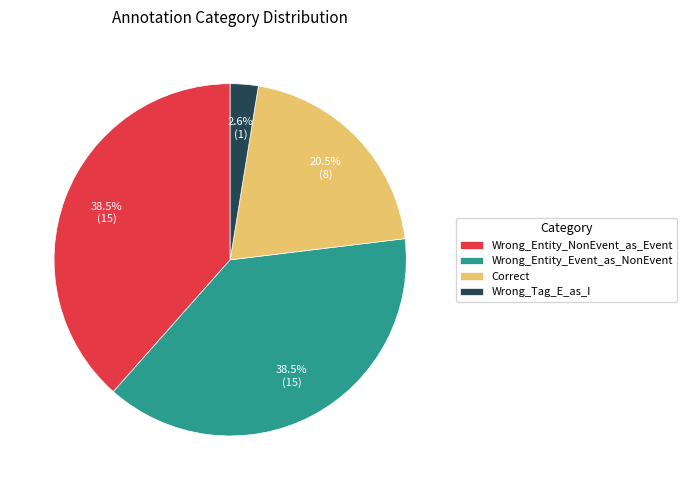

Does any single category account for the majority?

No